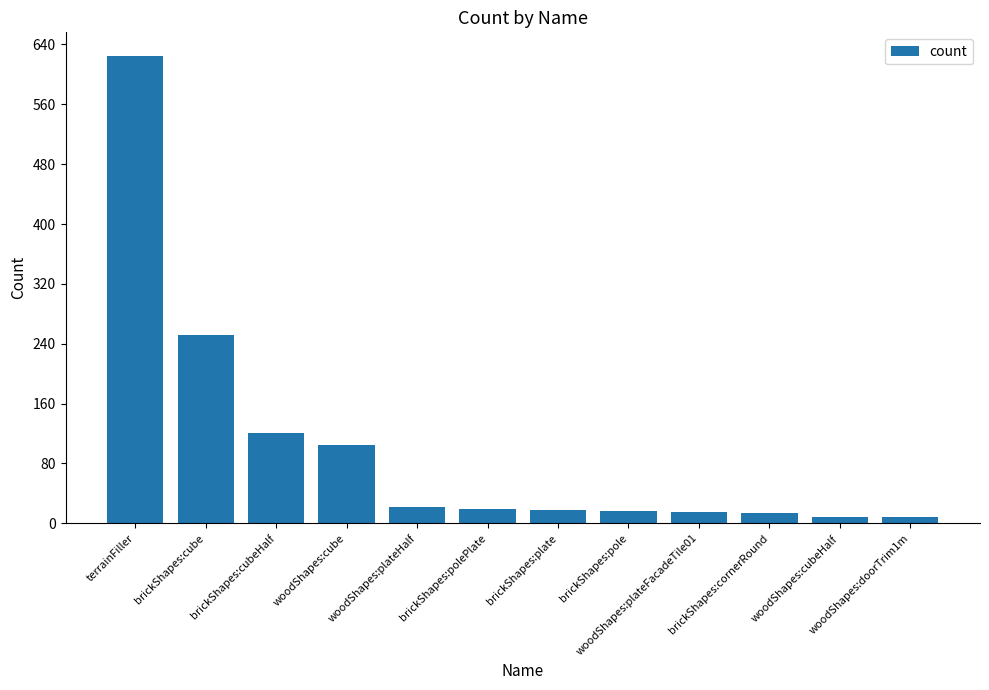

What is the difference between the second highest and second lowest values?

243